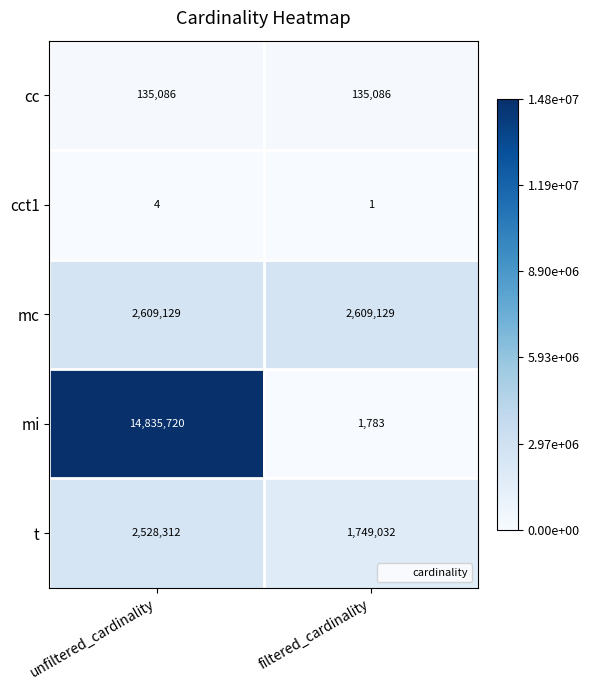

Rank the series by their maximum value, from lowest to highest.

cct1, cc, t, mc, mi